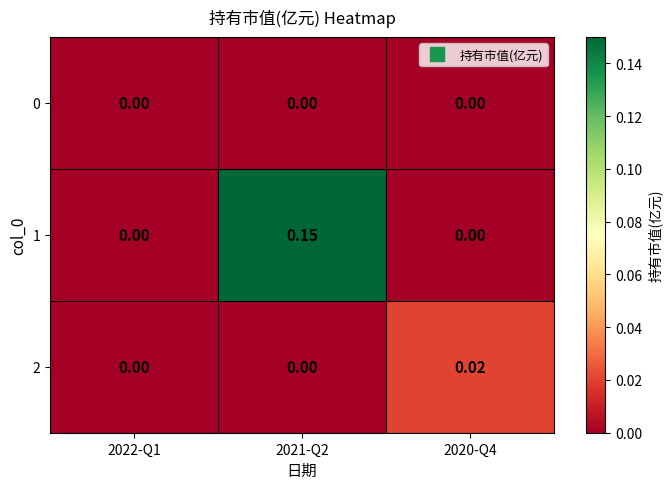

Is the value of 1 at 2021-Q2 greater than the value of 2 at 2022-Q1?

Yes